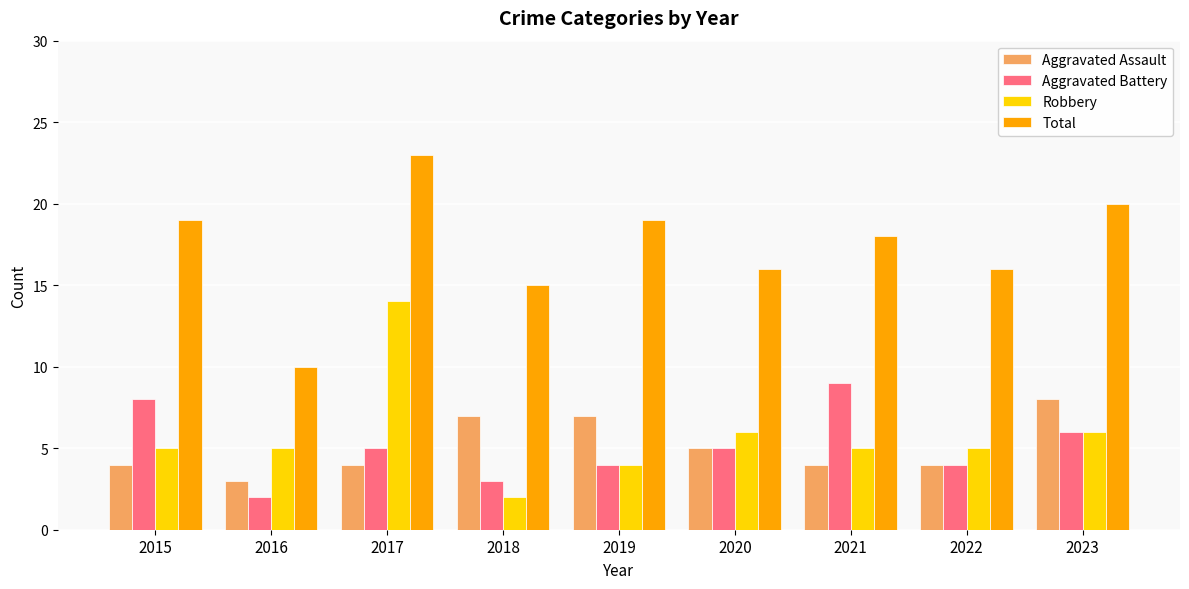

Which series has the widest spread of values?

Total